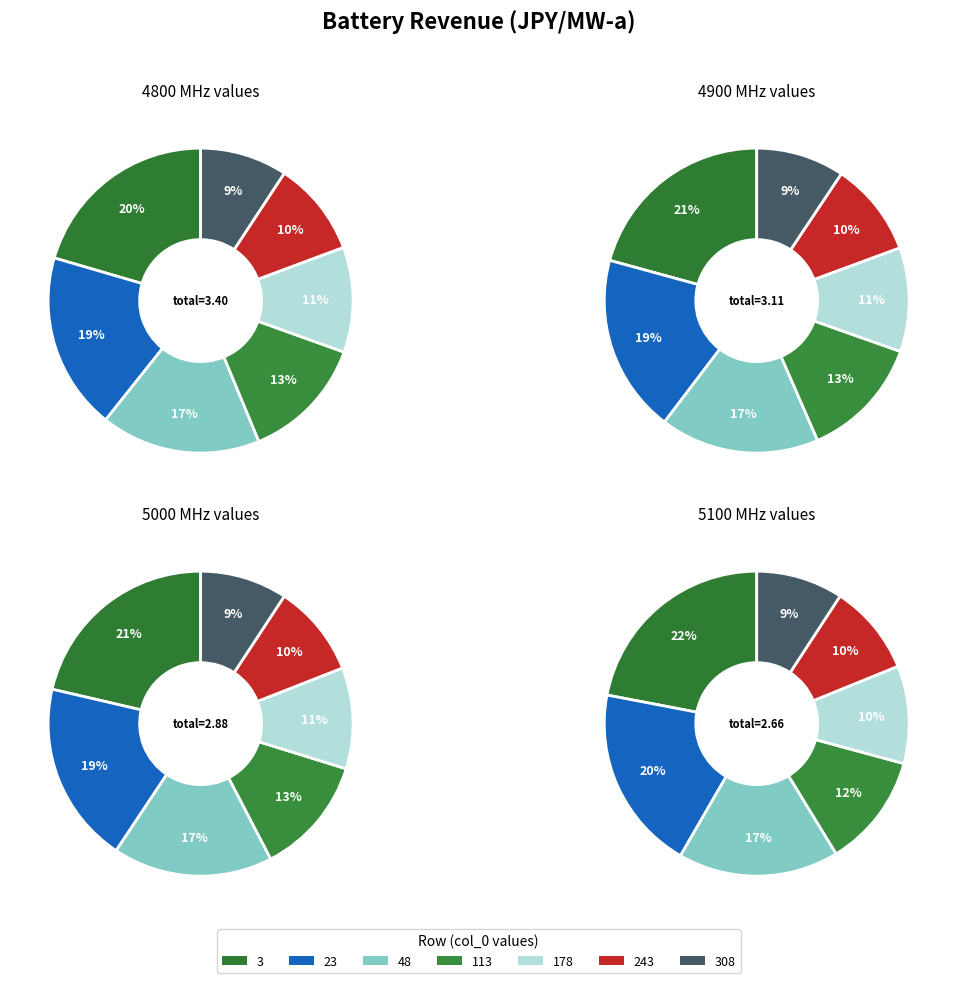

Is 3 the majority of the pie?

No